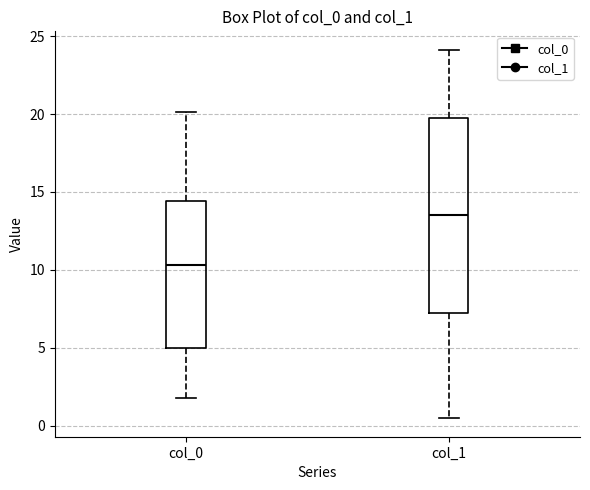

Reading left to right, transcribe this box plot: for each box, give where its median line is, the range the box spans, and where its two whiskers end, as read against the y-axis. The values are not printed on the chart, so give them approximately, as read against the axis.

col_0: median 10.5, box 5.0 to 14.5, whiskers 2.0 to 20.0
col_1: median 13.5, box 7.0 to 20.0, whiskers 0.5 to 24.0